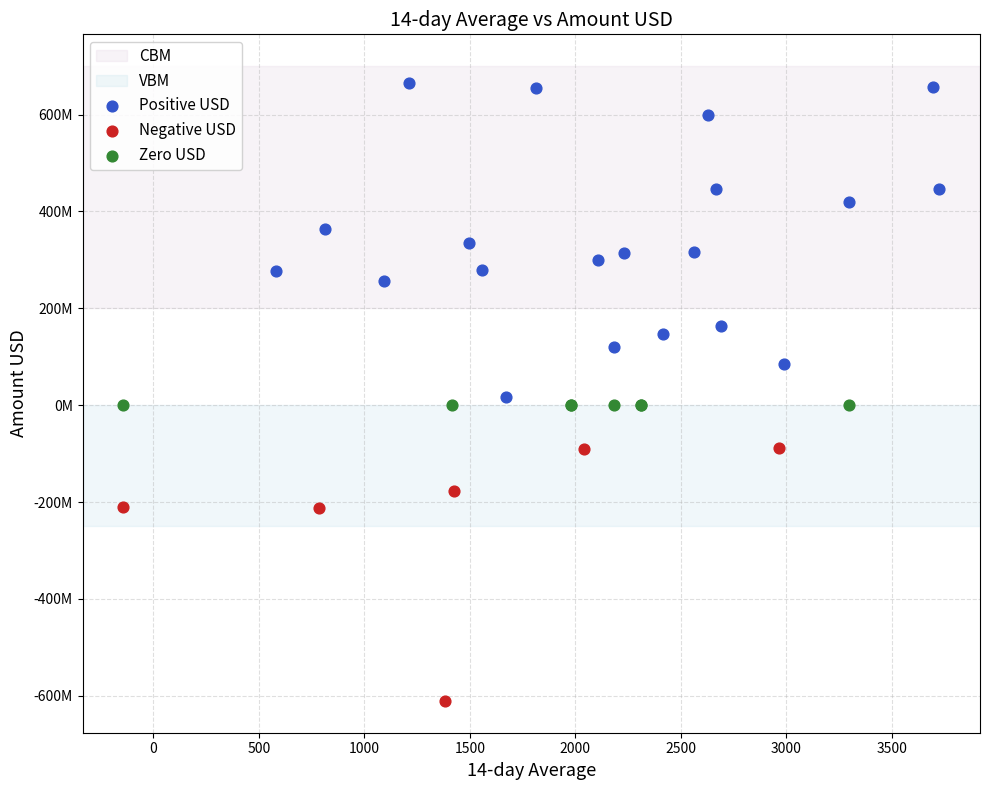

Which series reaches the maximum Y coordinate?

Positive USD